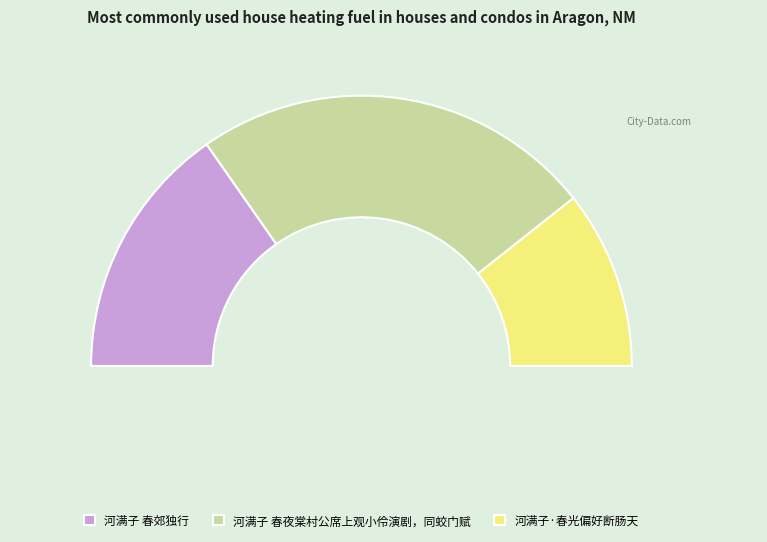

To the nearest percent, what is the combined percentage of 河满子 春郊独行 and 河满子 春夜棠村公席上观小伶演剧，同蛟门赋?

79%